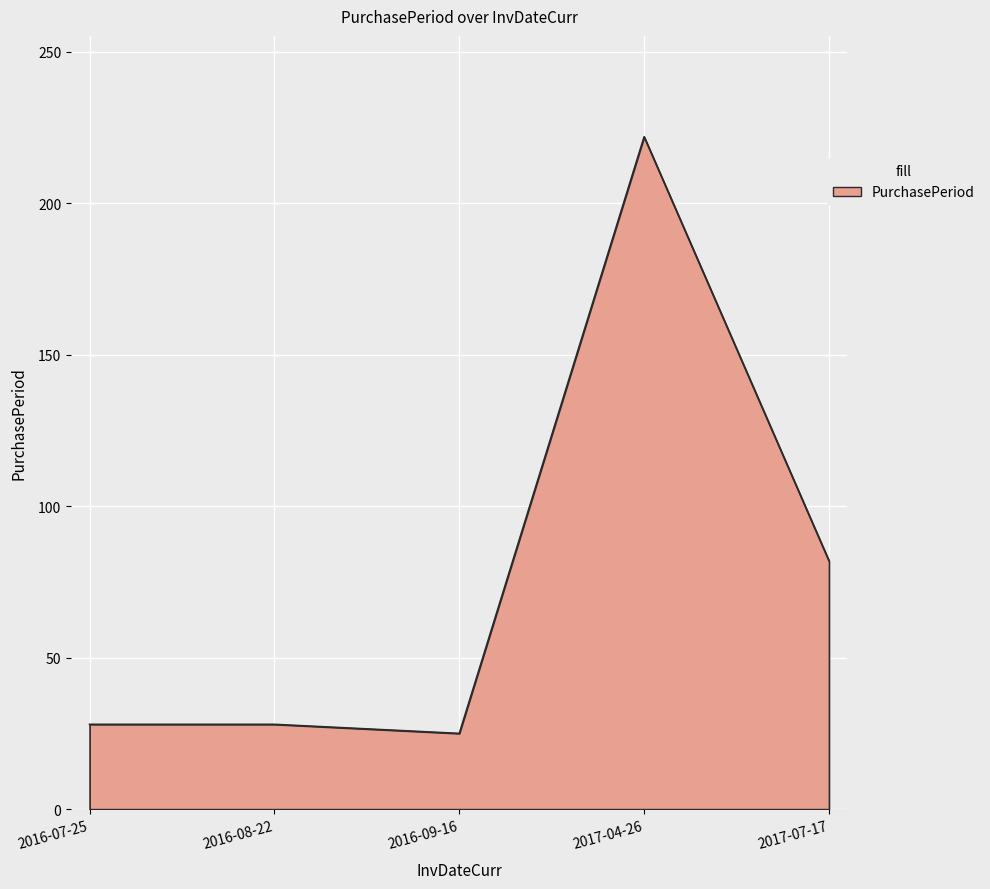

Is it true that the value at 2016-09-16 is 25?

True